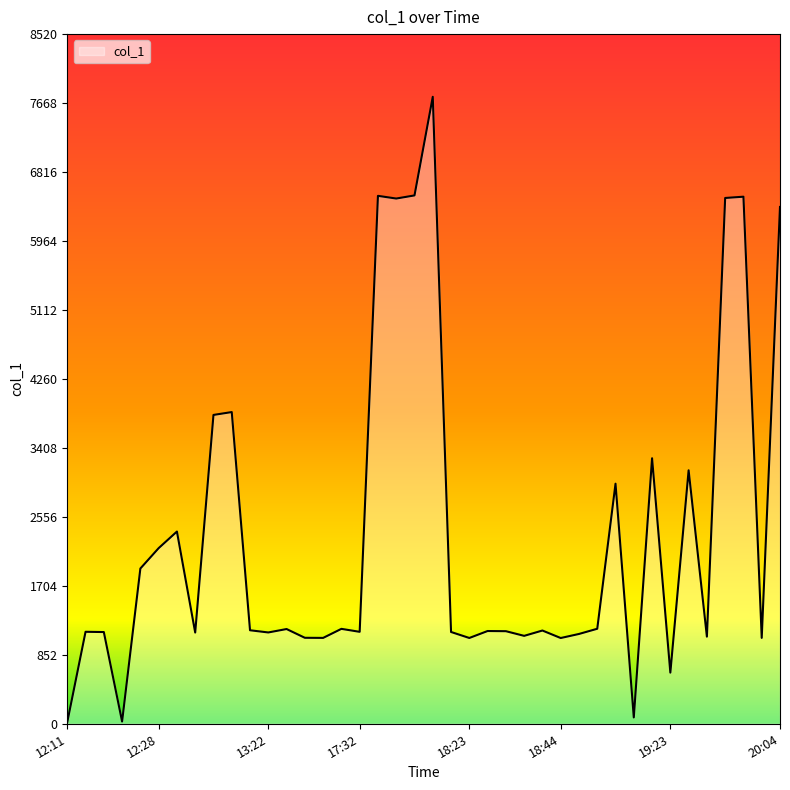

Count the number of values greater than 1152.

20